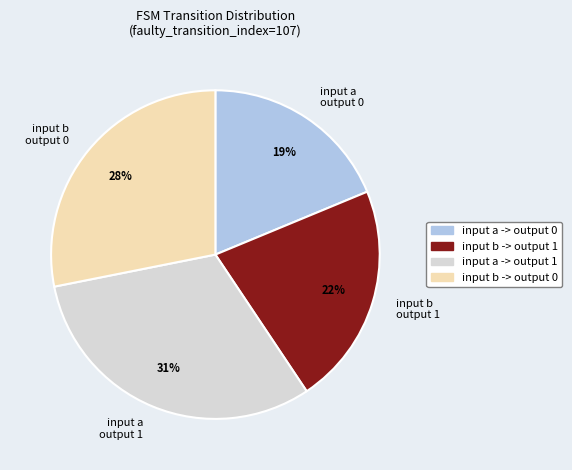

The input a output 1 slice represents 22% of the pie. True or false?

False